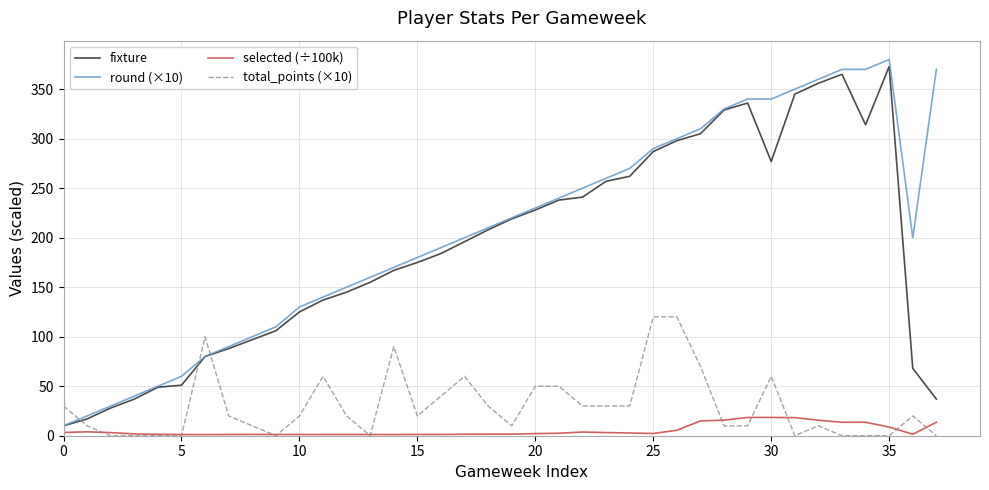

Which series has the largest total across all categories?

round (×10)